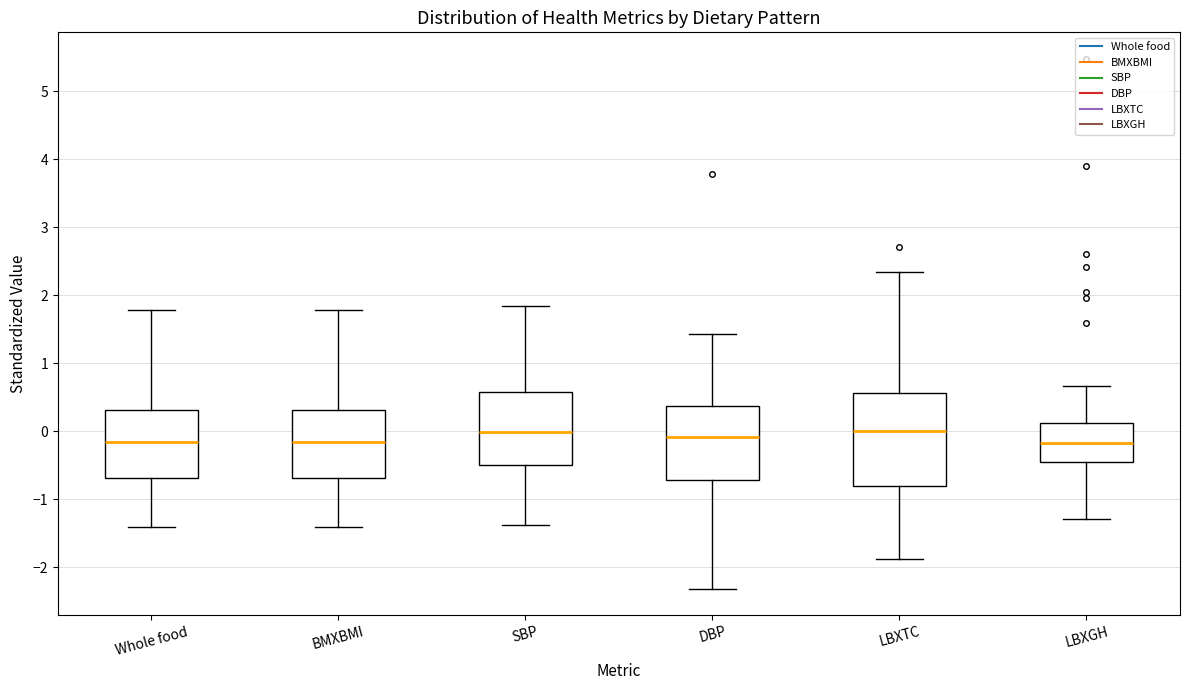

Reading left to right, read every box against the y-axis: the position of its median line, the range the box covers, and the ends of its whiskers. The values are not printed on the chart, so give them approximately, as read against the axis.

Whole food: median -0.2, box -0.7 to 0.3, whiskers -1.4 to 1.8
BMXBMI: median -0.2, box -0.7 to 0.3, whiskers -1.4 to 1.8
SBP: median 0.0, box -0.5 to 0.6, whiskers -1.4 to 1.8
DBP: median -0.1, box -0.7 to 0.4, whiskers -2.3 to 1.4
LBXTC: median 0.0, box -0.8 to 0.6, whiskers -1.9 to 2.3
LBXGH: median -0.2, box -0.5 to 0.1, whiskers -1.3 to 0.7